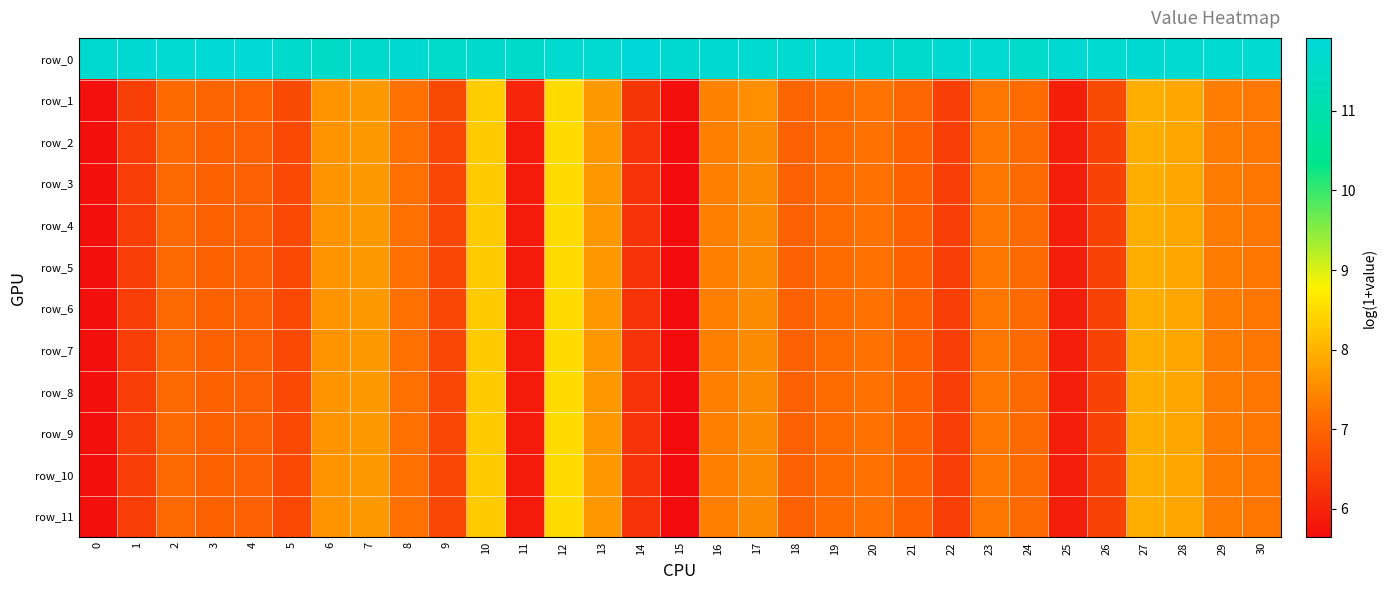

What is the total value across all series at 10?

103.1